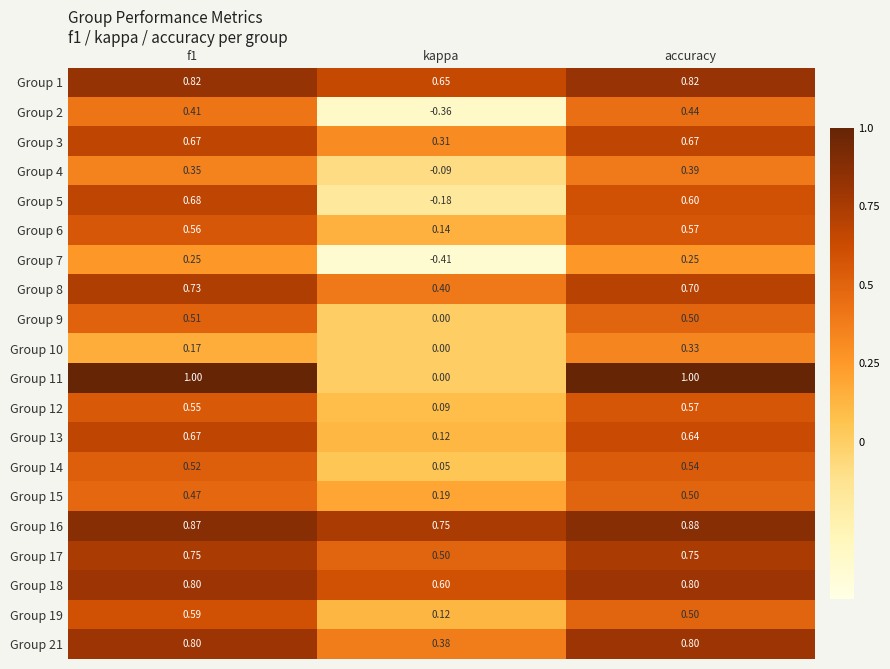

Where is Group 12 nearest to the value 0?

kappa